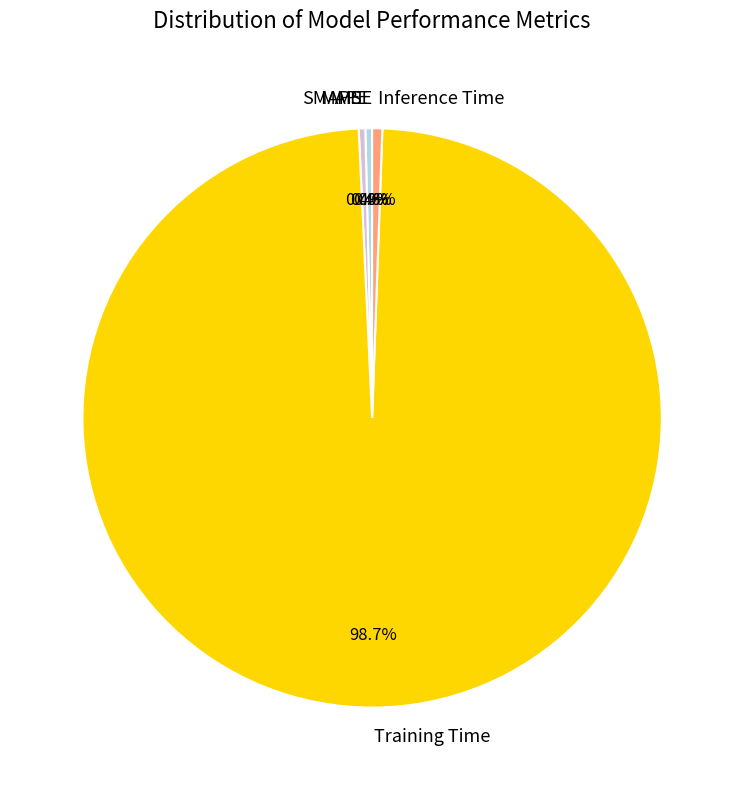

True or false: MAPE accounts for 0% of the total.

True